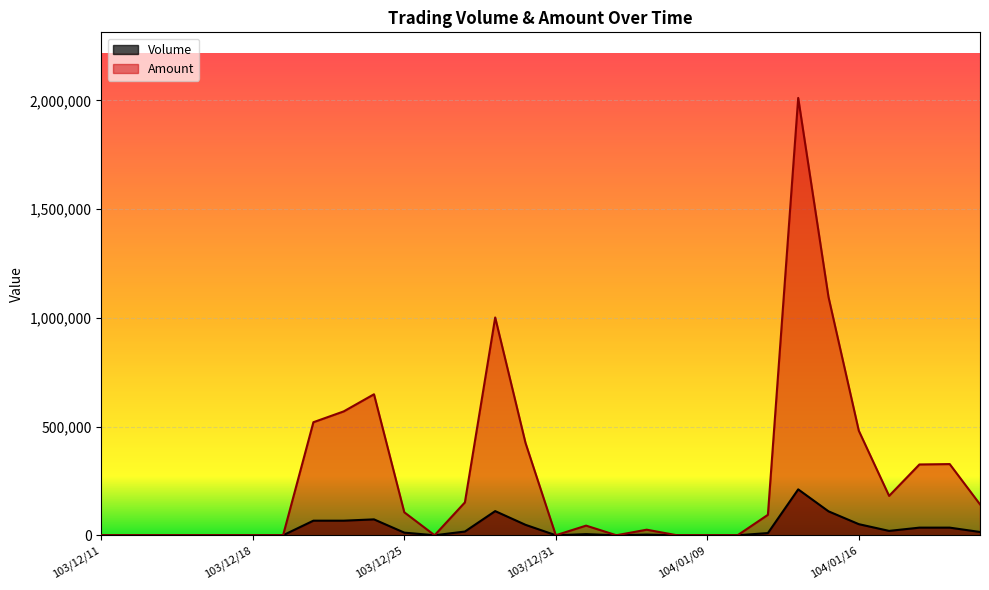

Which series changed the most between 103/12/22 and 104/01/14?

Amount